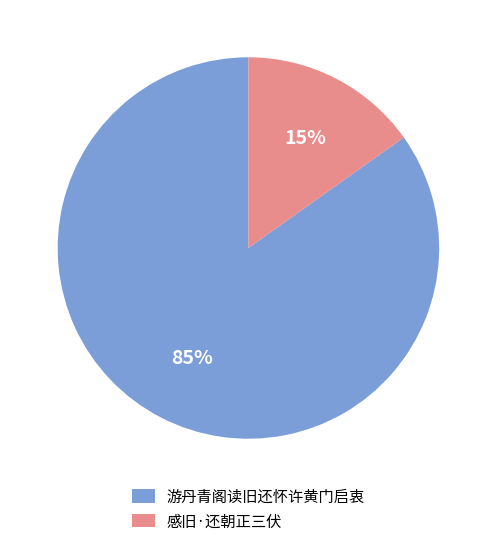

Is the sum of 游丹青阁读旧还怀许黄门启衷 and 感旧·还朝正三伏 greater than half?

Yes